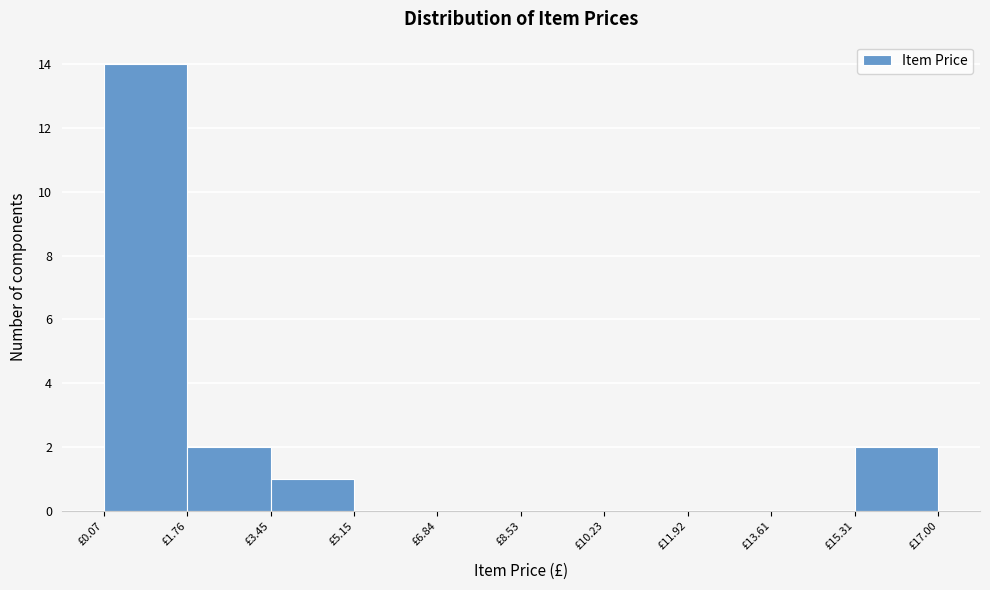

Which range on the x-axis has the tallest bar?

0.0 to 1.8